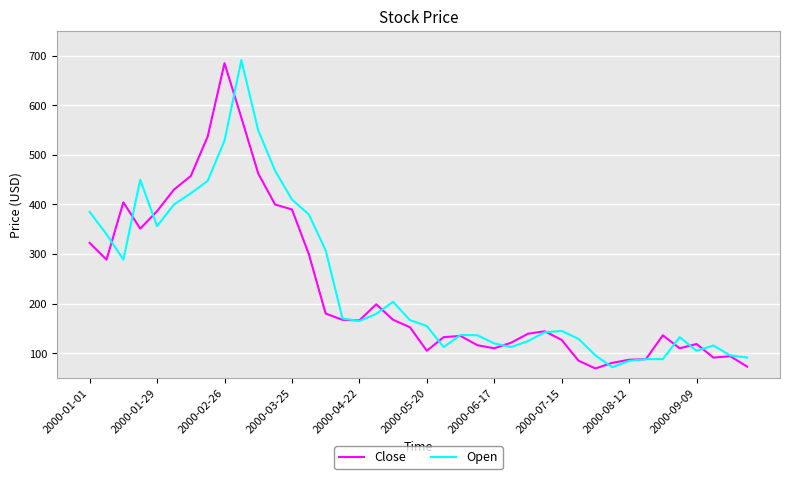

What is the minimum value shown in the chart?

69.4